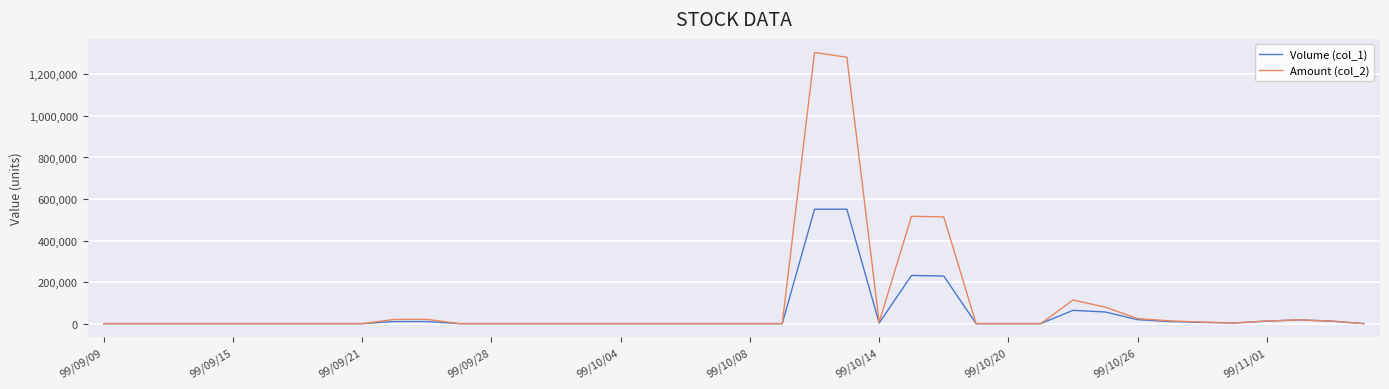

What is the maximum value shown in the chart?

1305870